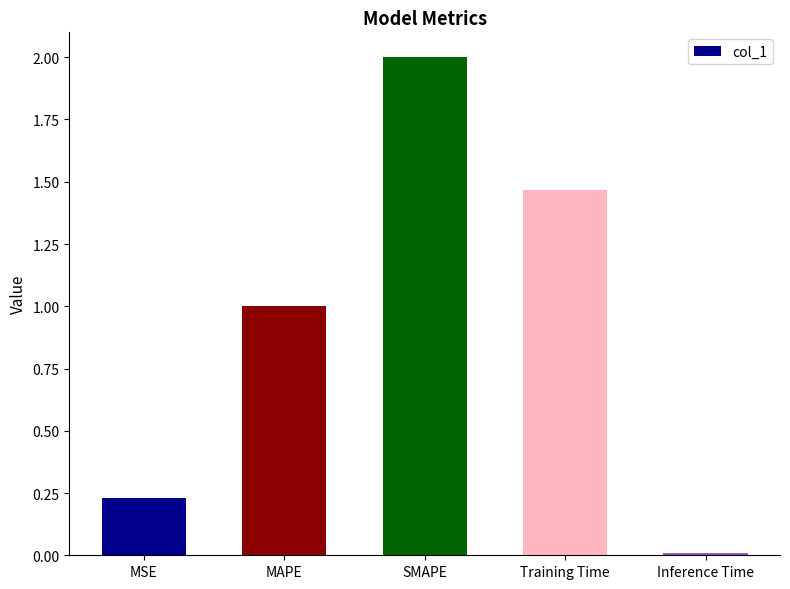

Where does the data first go above 1?

MAPE